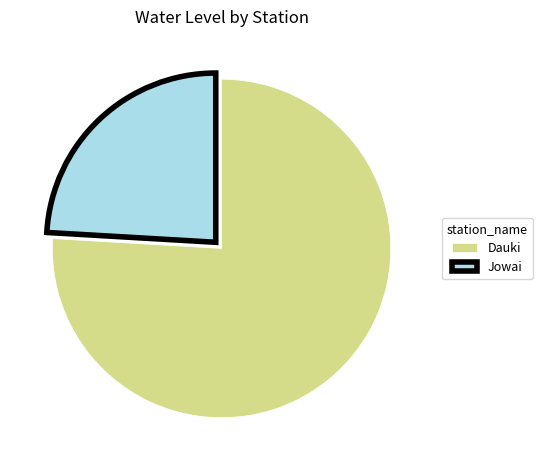

Do Jowai and Dauki together represent more than half of the pie?

Yes